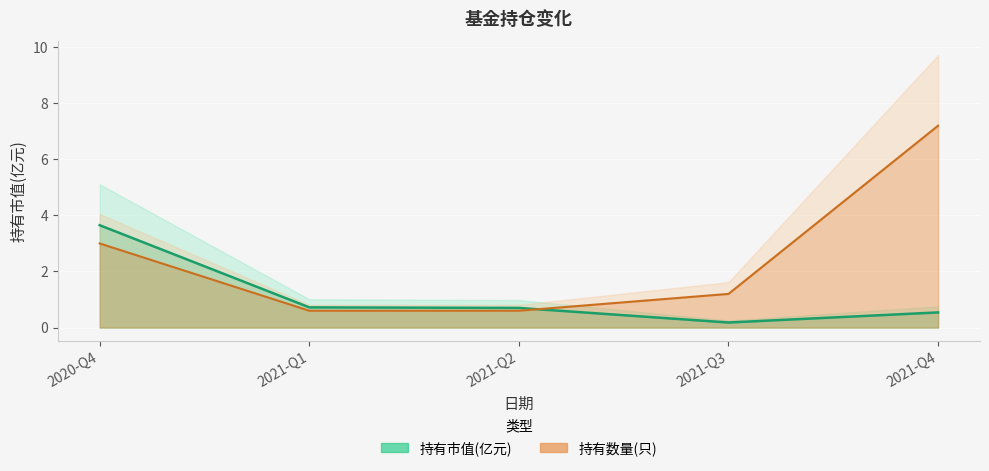

How many interior local valleys does the 持有市值(亿元) series have?

1